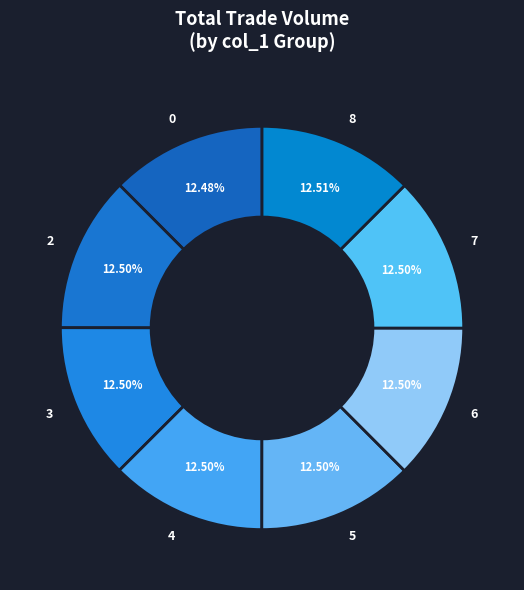

Approximately how many times larger is the value at 0 compared to 8?

1.0